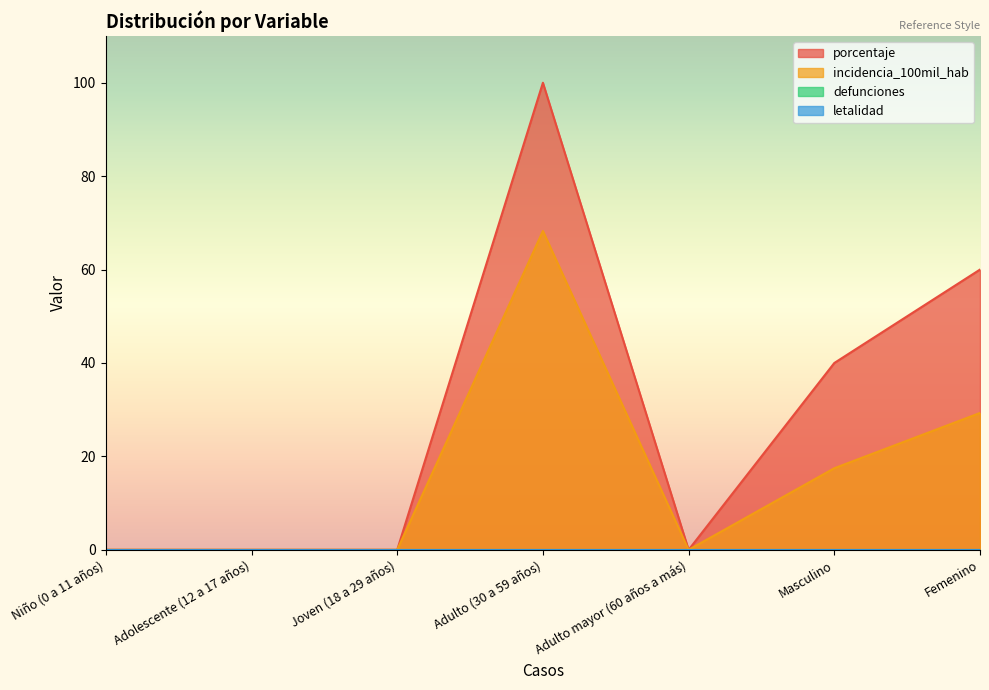

Rank the series at Femenino from highest to lowest value.

porcentaje, incidencia_100mil_hab